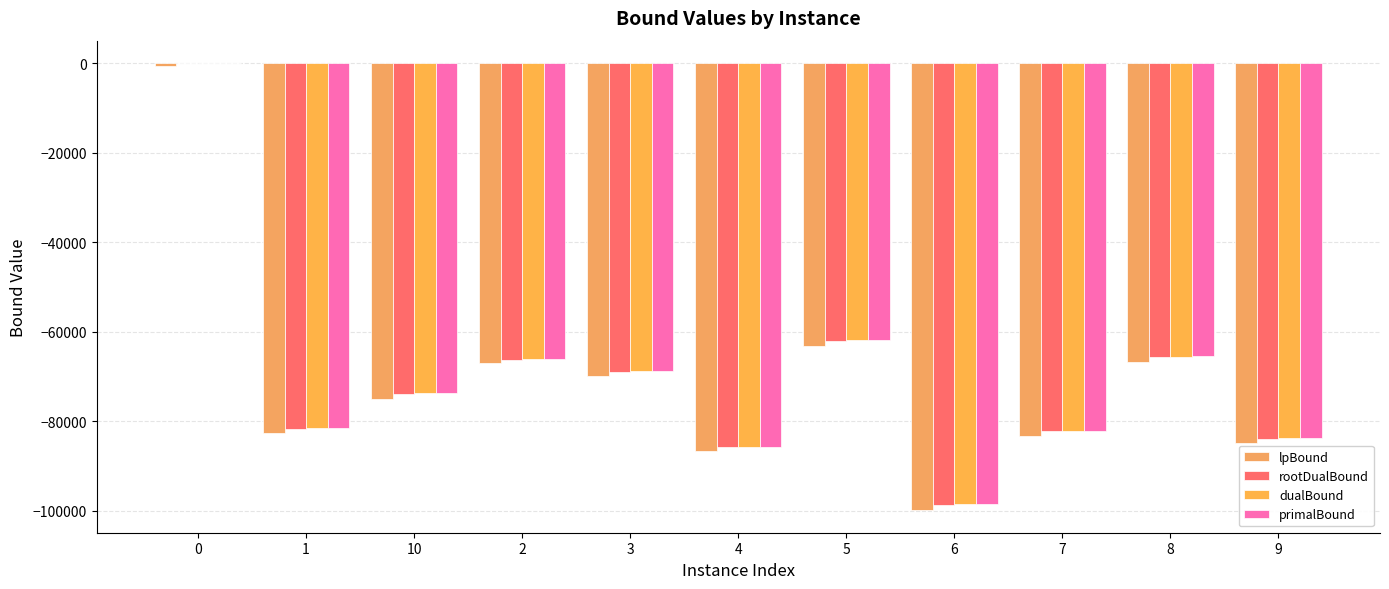

Does the chart contain stacked bars?

No